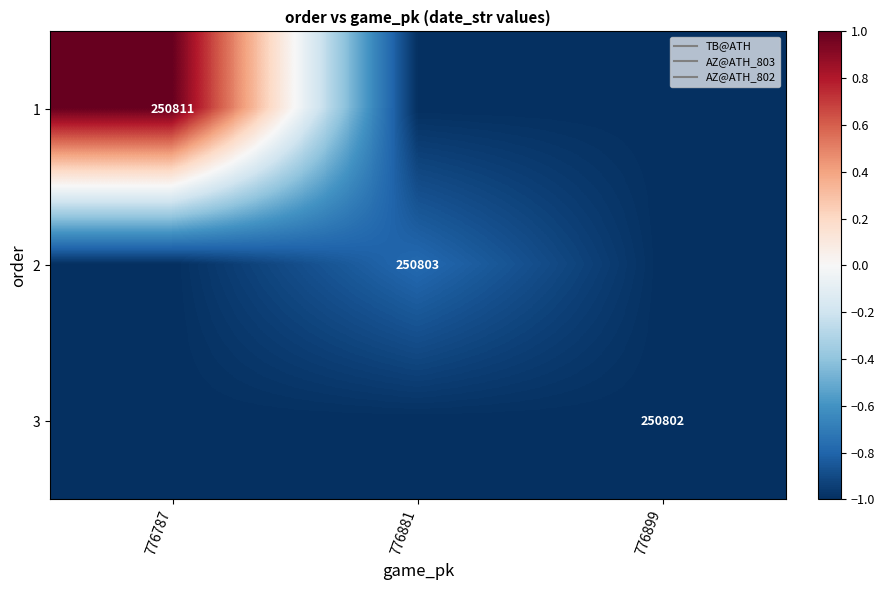

What is the spread (max minus min) of values at 776787?

2.0